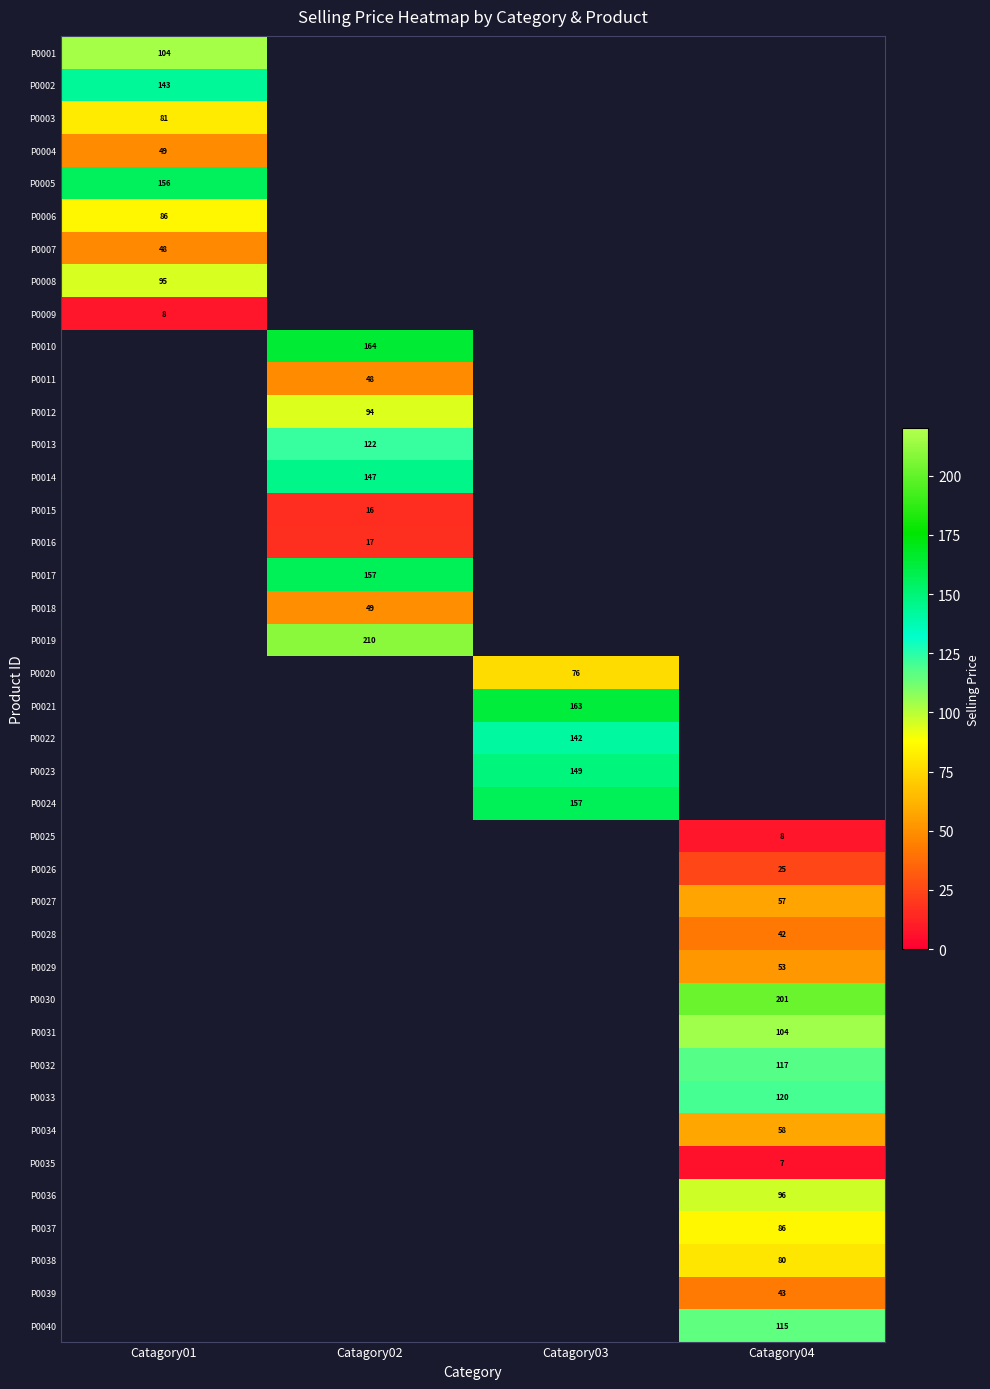

How many distinct data groups are displayed?

40